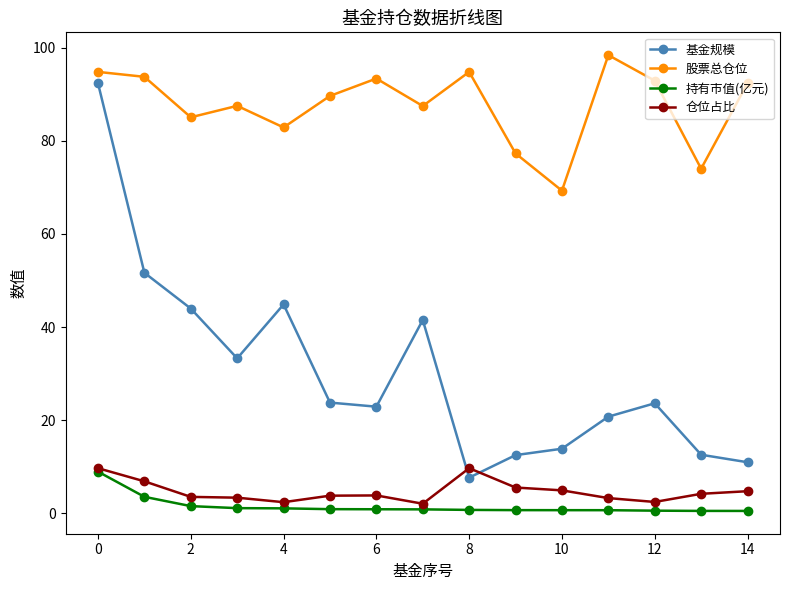

What is the maximum value shown in the chart?

98.4